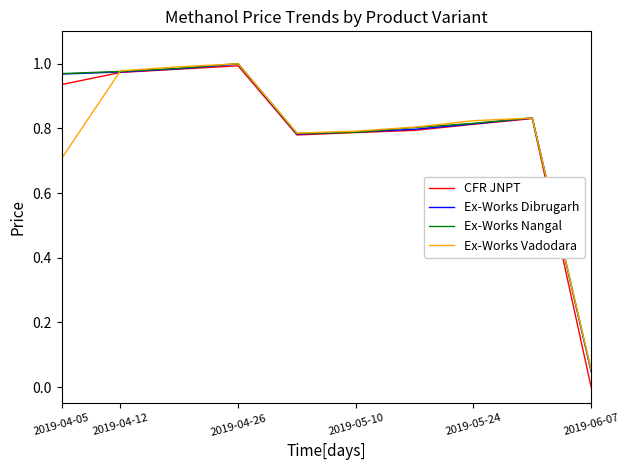

List the series in order of their peak value, highest first.

Ex-Works Nangal, Ex-Works Vadodara, Ex-Works Dibrugarh, CFR JNPT